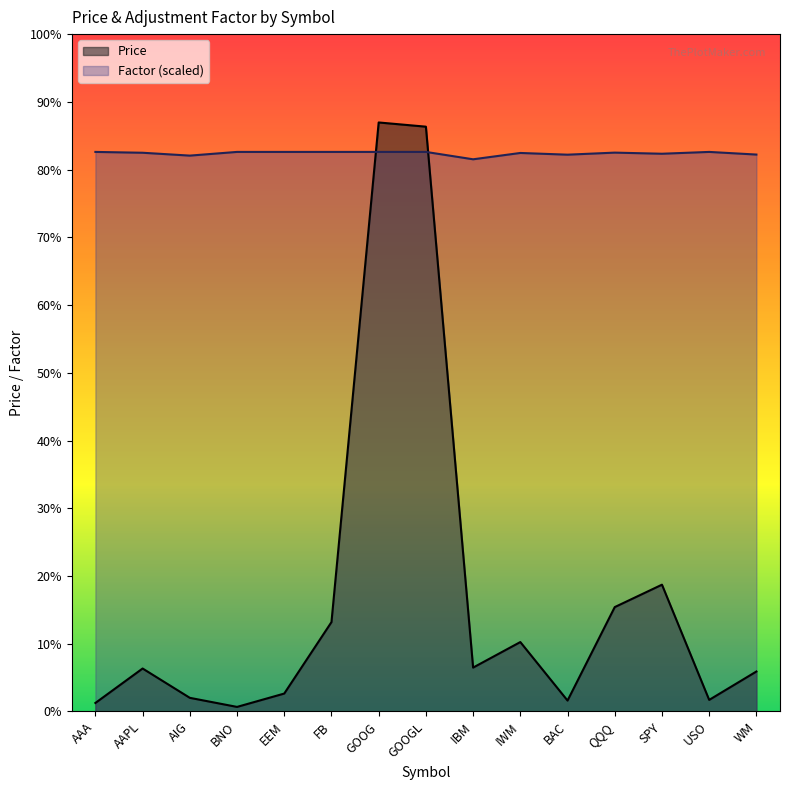

Is it true that Factor equals 870.6 at USO?

False